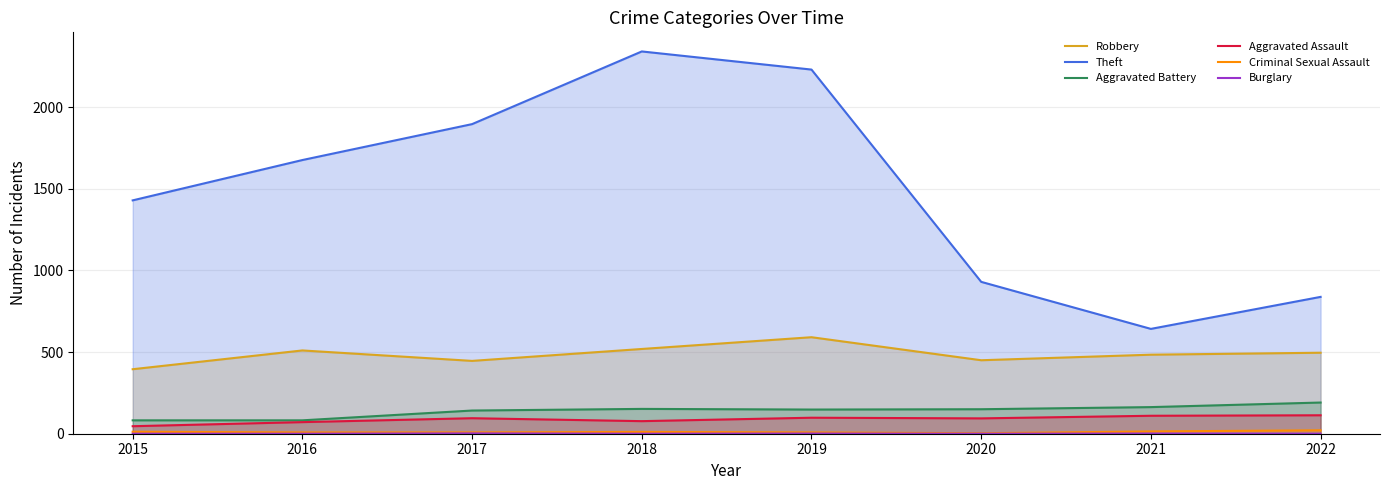

True or false: Theft and Burglary cross at least once.

False